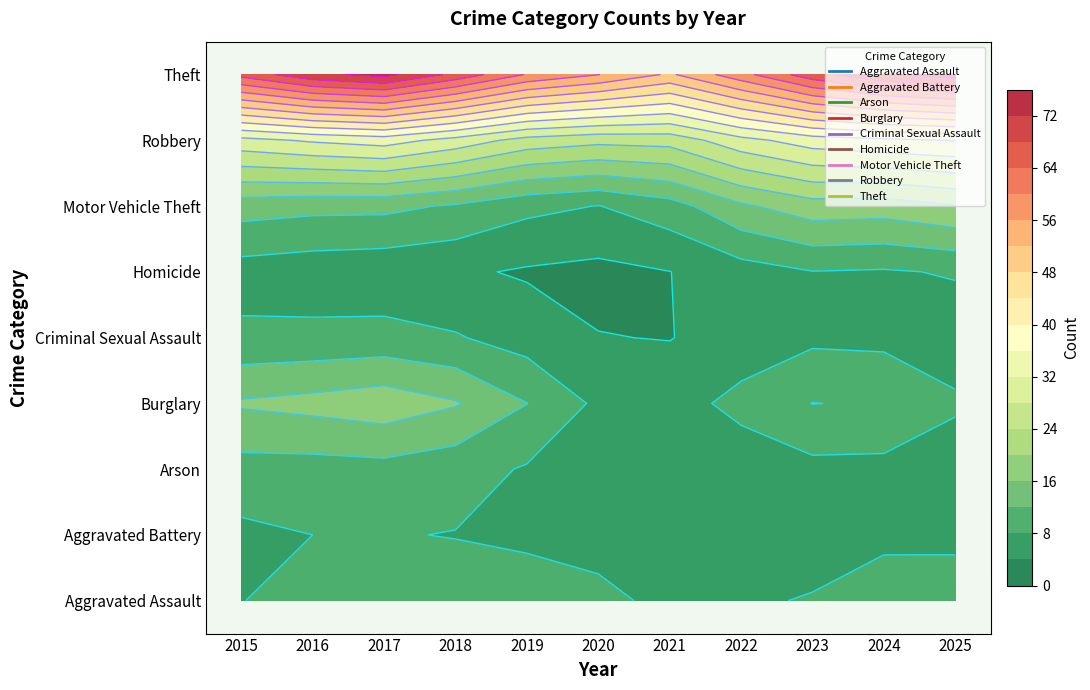

How many Aggravated Battery values are between 6 and 10?

8